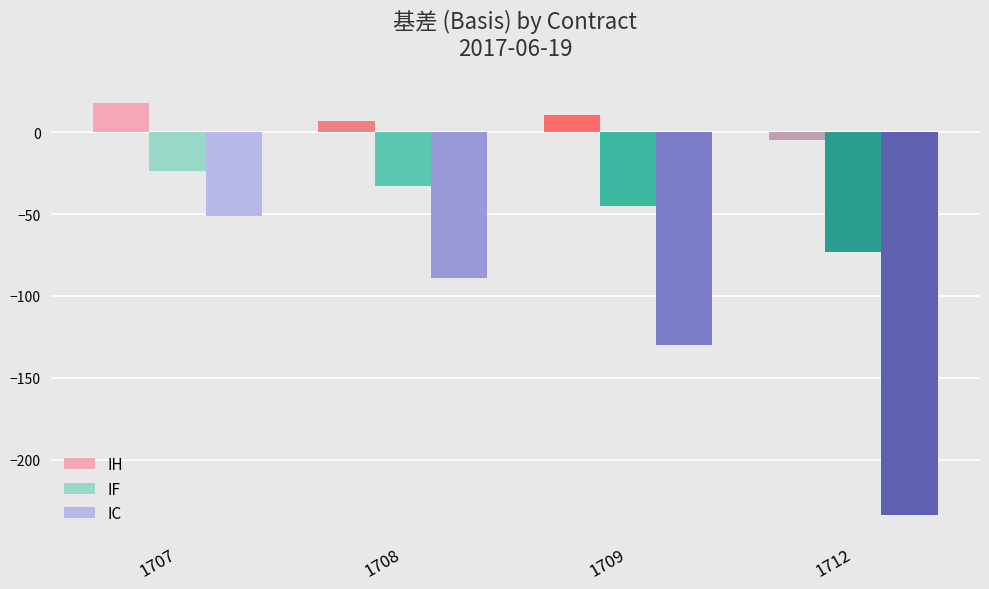

What is the approximate value of IC at 1708?

-89.2